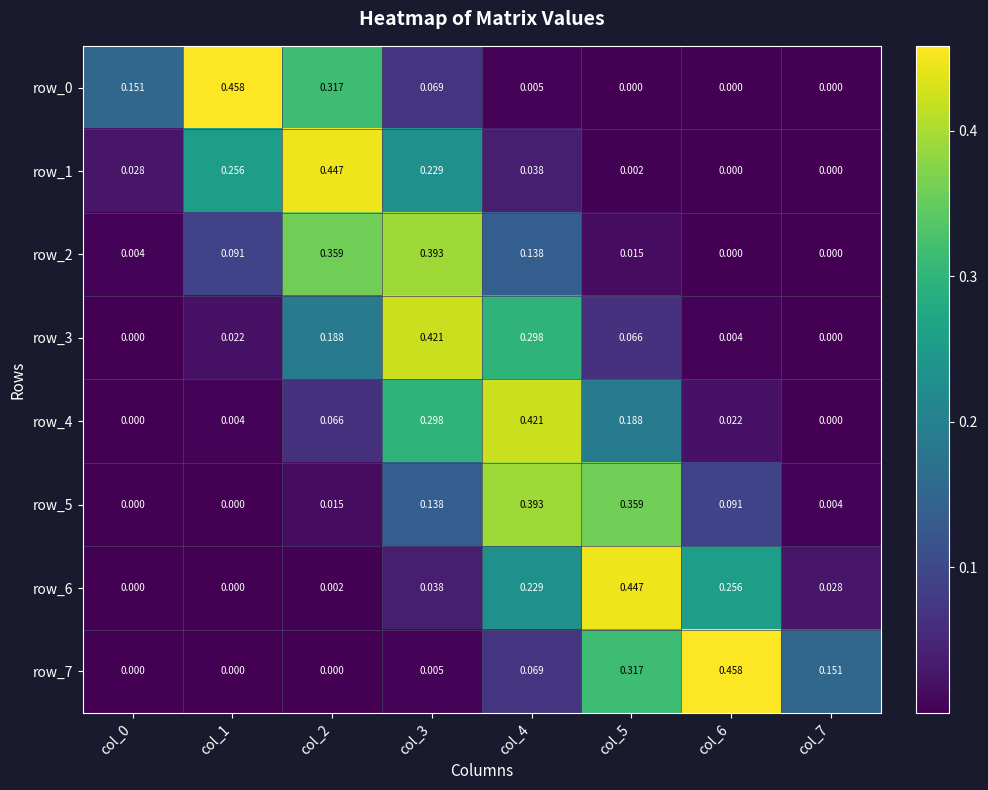

Which category has the highest value in the row_4 series?

col_4